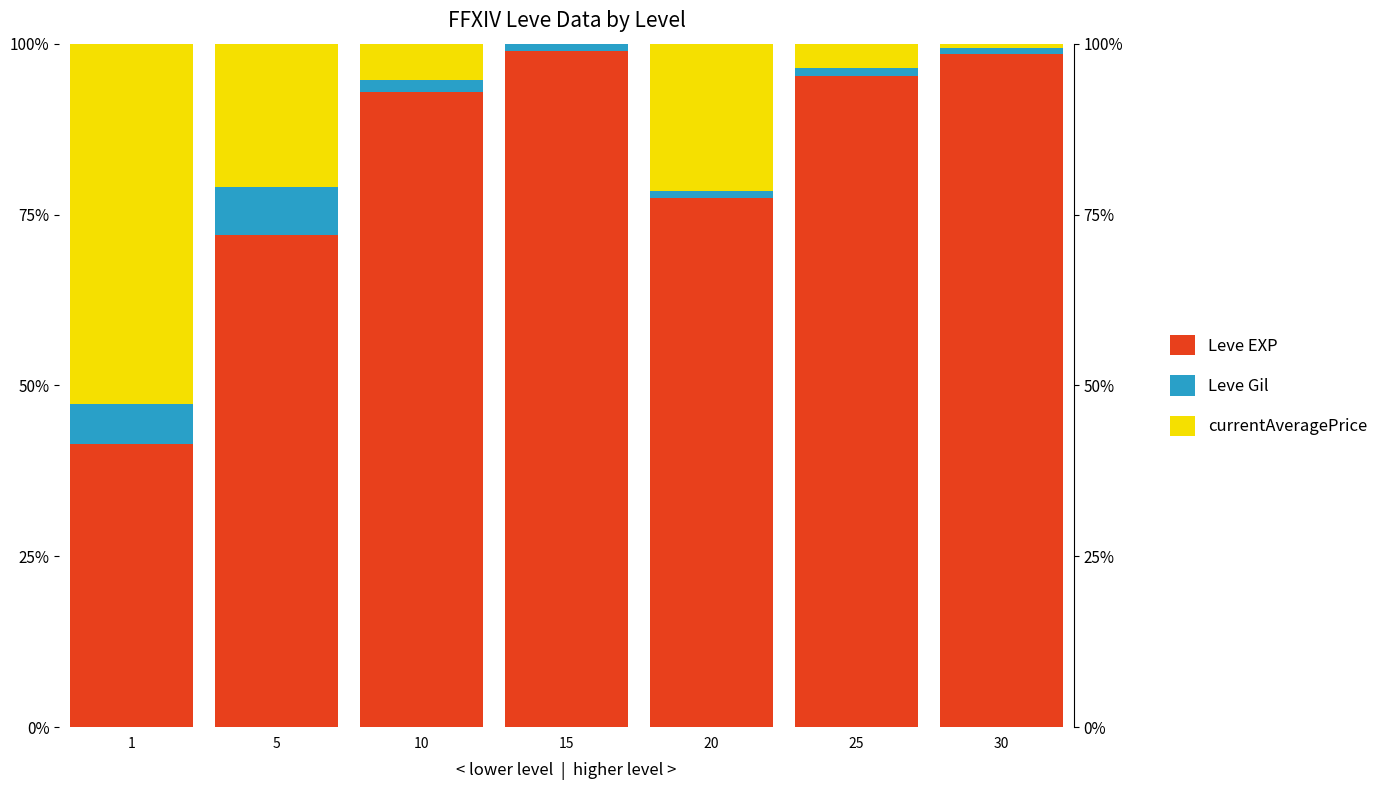

Where is Leve EXP nearest to the value 70?

5